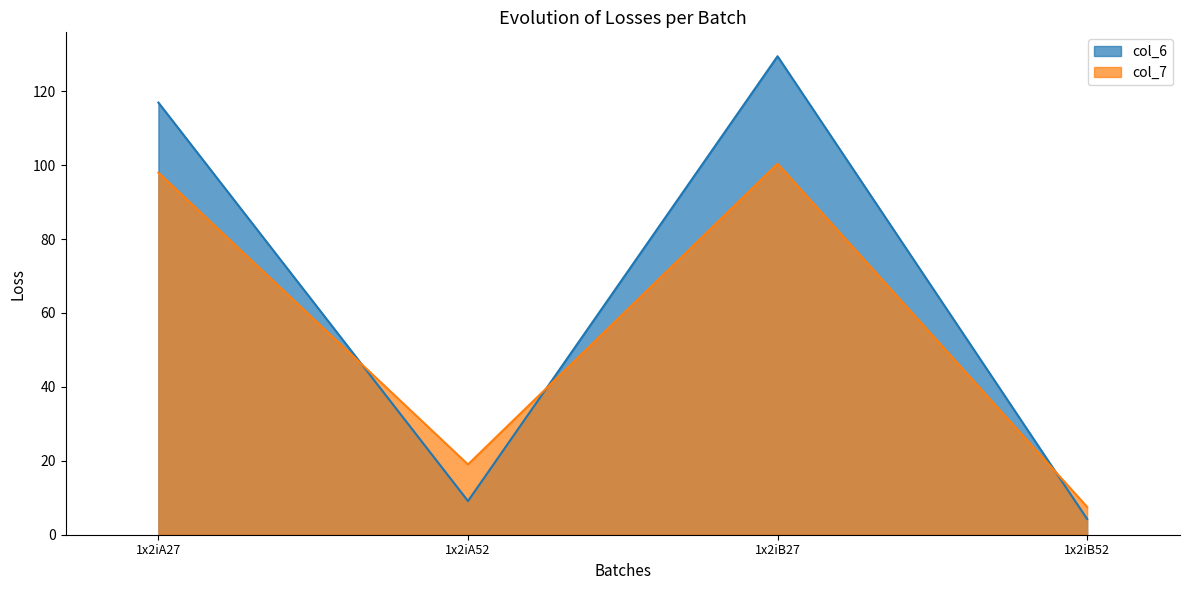

Reading left to right, what are all the values shown in this chart?

col_6: 1x2iA27=116.9	1x2iA52=9.1	1x2iB27=129.4	1x2iB52=4.3
col_7: 1x2iA27=97.9	1x2iA52=19.0	1x2iB27=100.4	1x2iB52=7.5